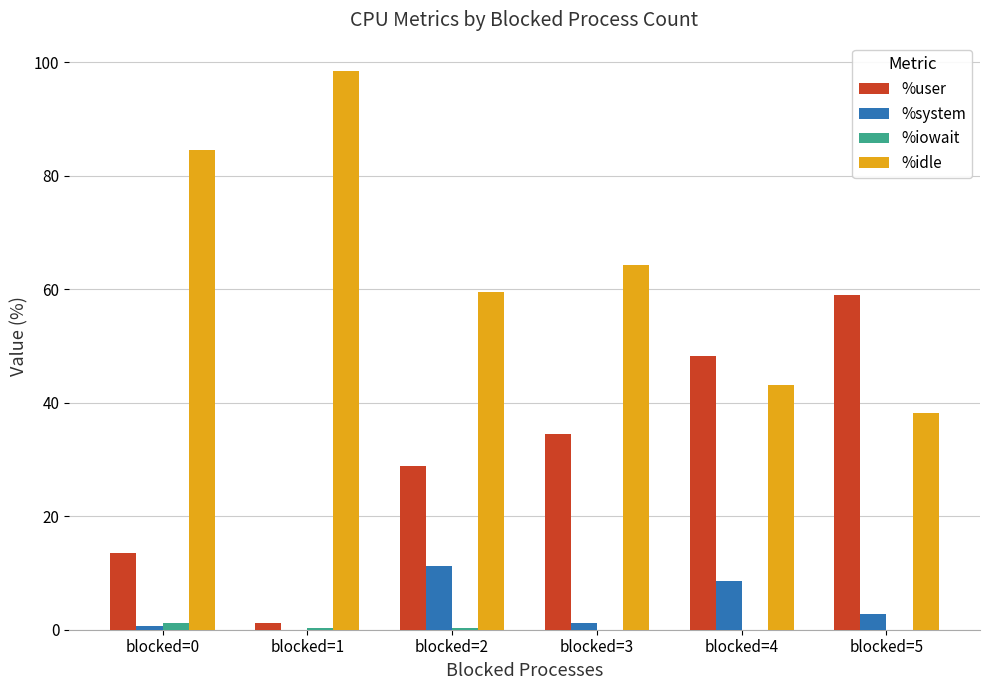

What is the maximum value shown in the chart?

98.5